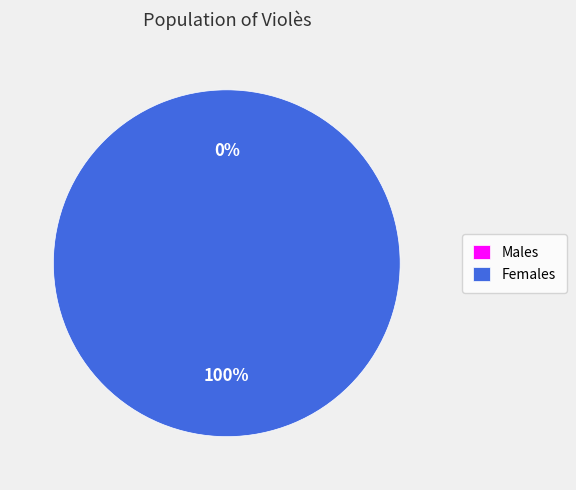

Combined, do 1484582545 and 1484752775 account for over 50%?

Yes